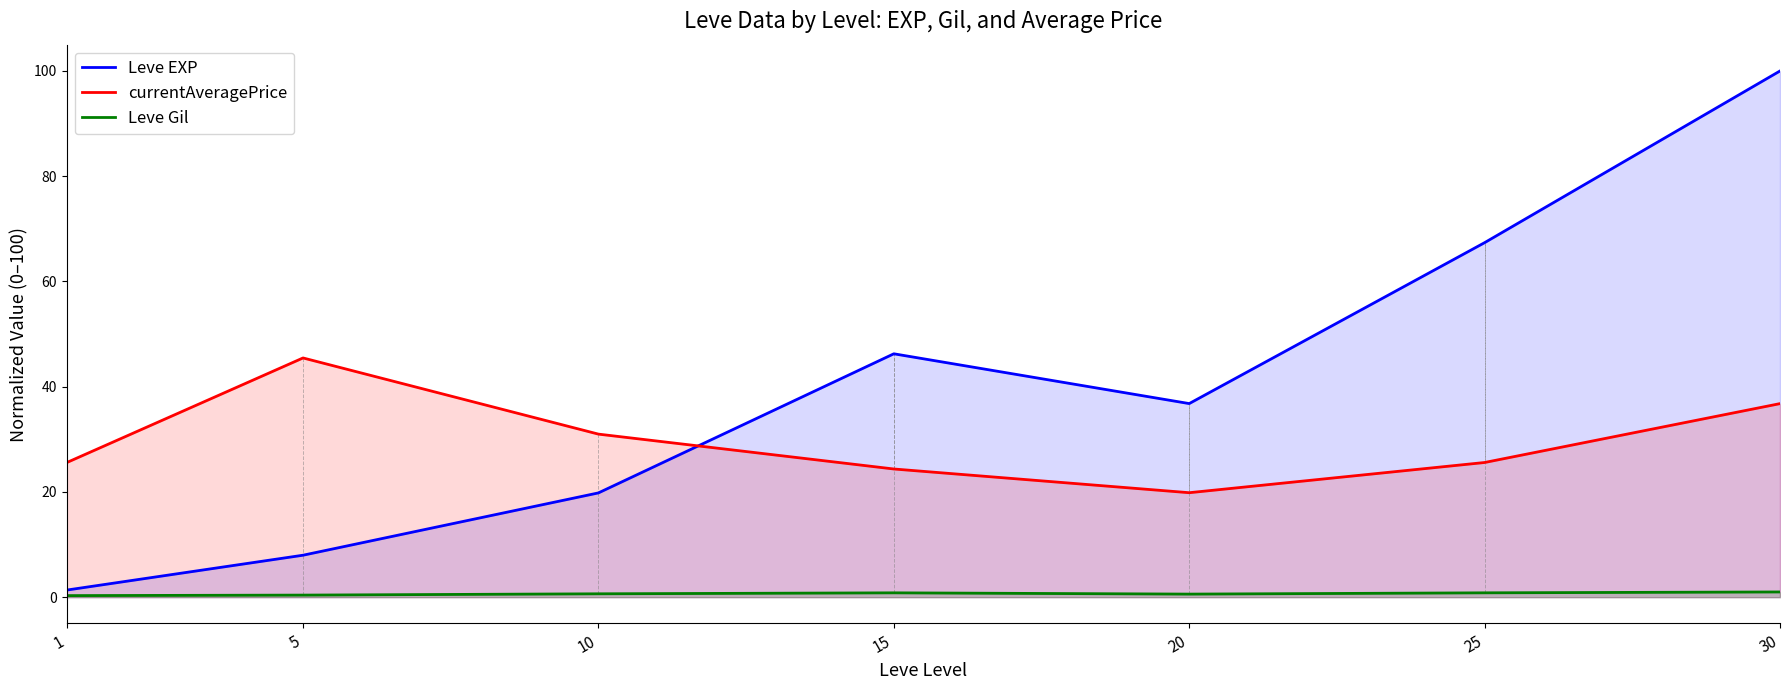

The value of Leve Gil at 20 is 0.9. True or false?

False